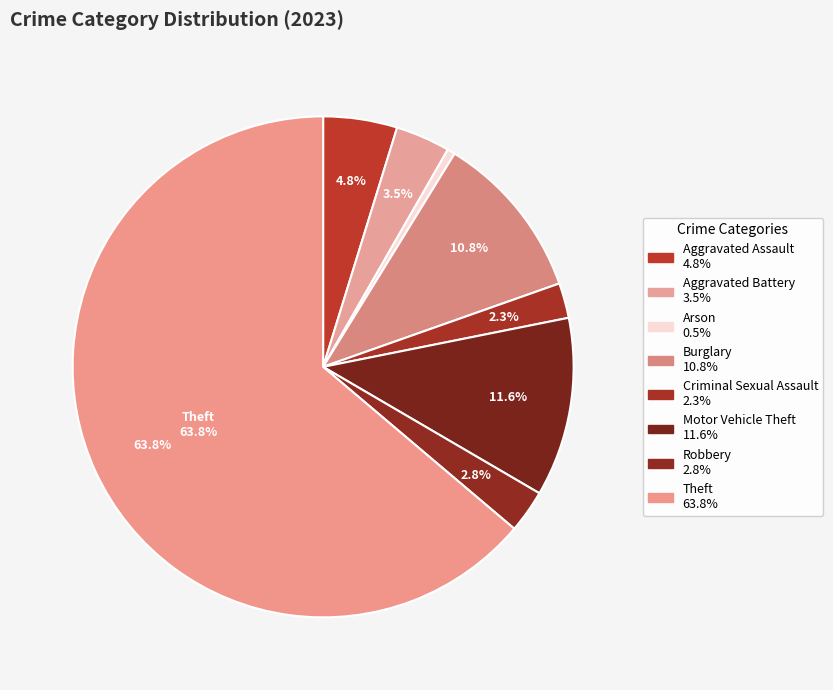

To the nearest percent, what portion does Robbery represent?

3%